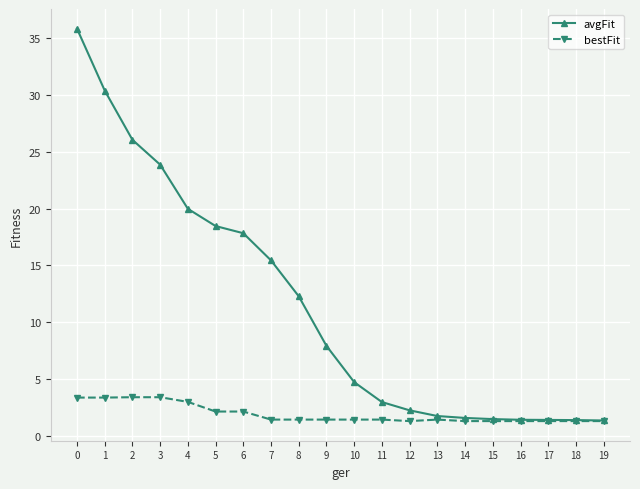

Is it true that bestFit equals 1.4 at 10?

True